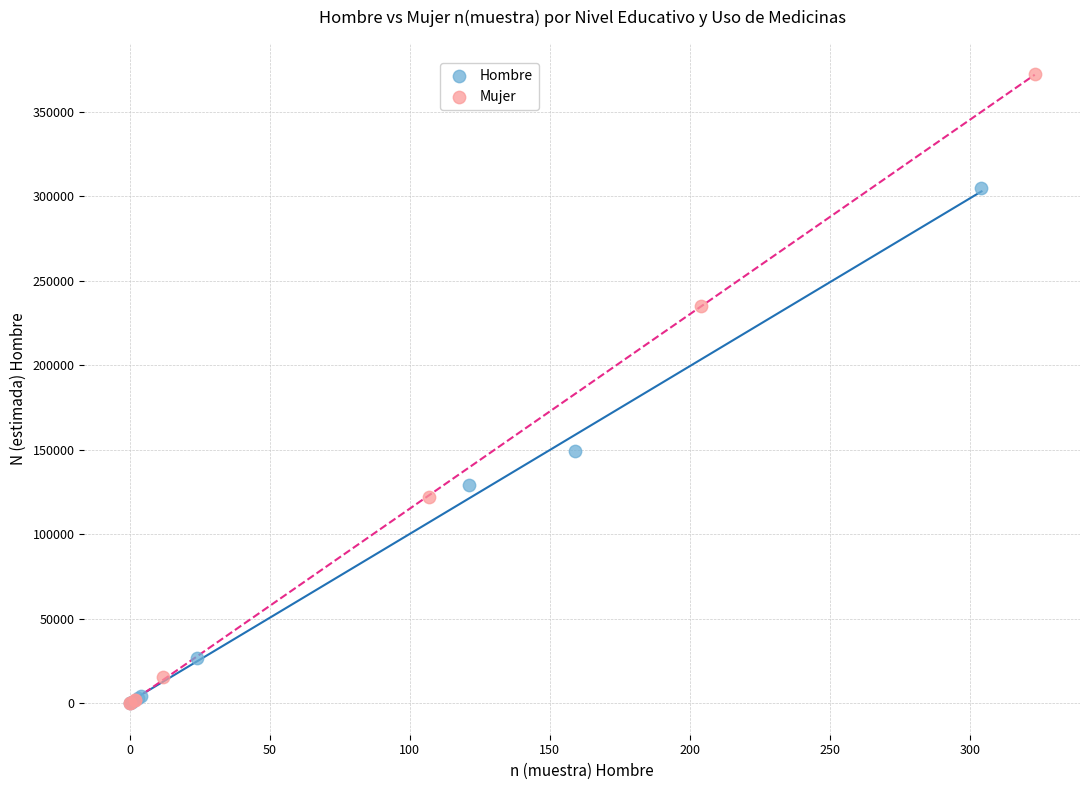

Which series contains the highest Y value?

Mujer